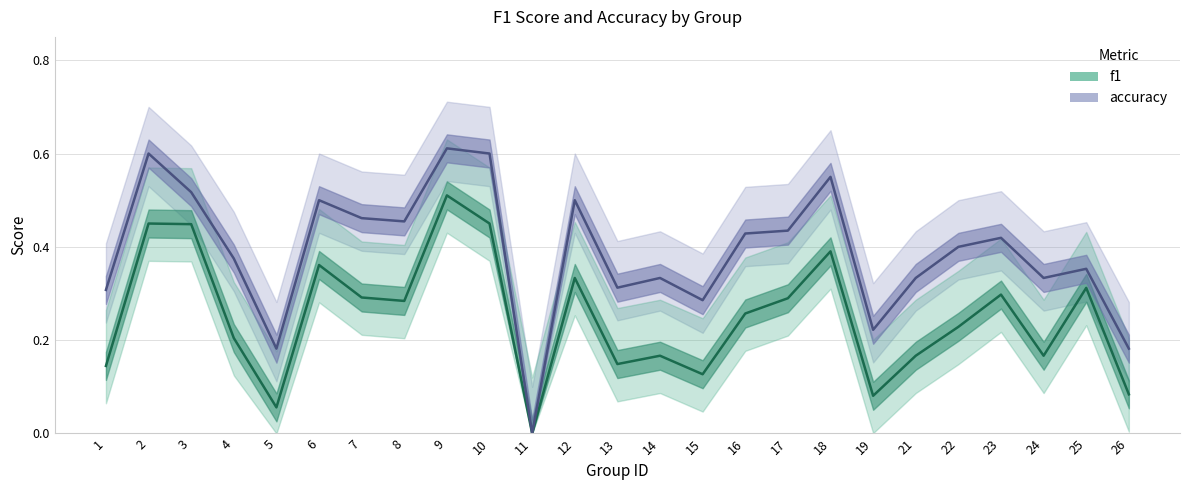

Is the value of accuracy at 25 greater than the value of f1 at 1?

Yes